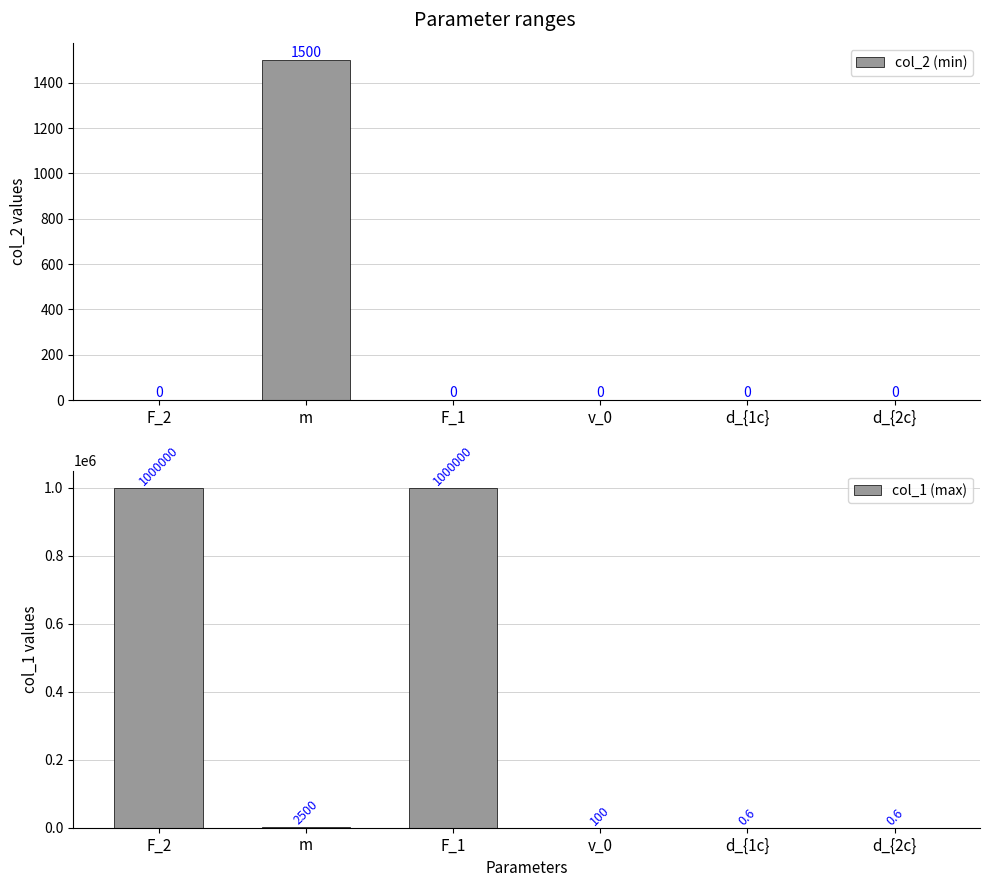

What is the label of the 2nd bar from the left?

m